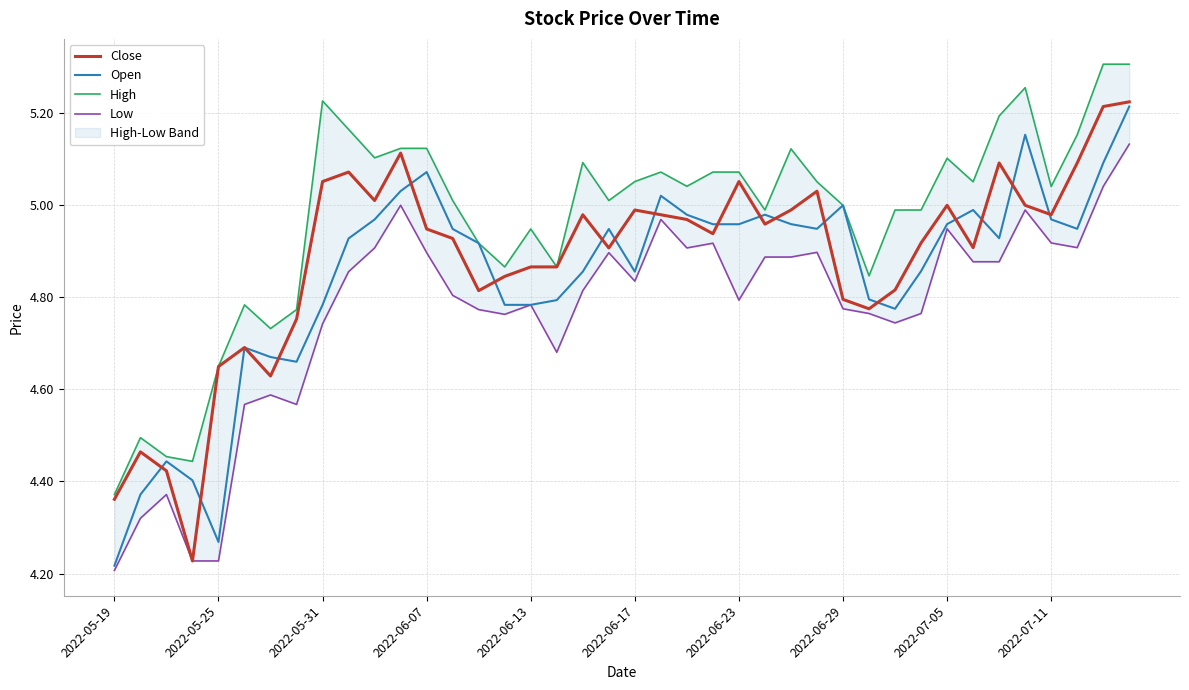

At which label is Open closest to 4?

2022-05-19